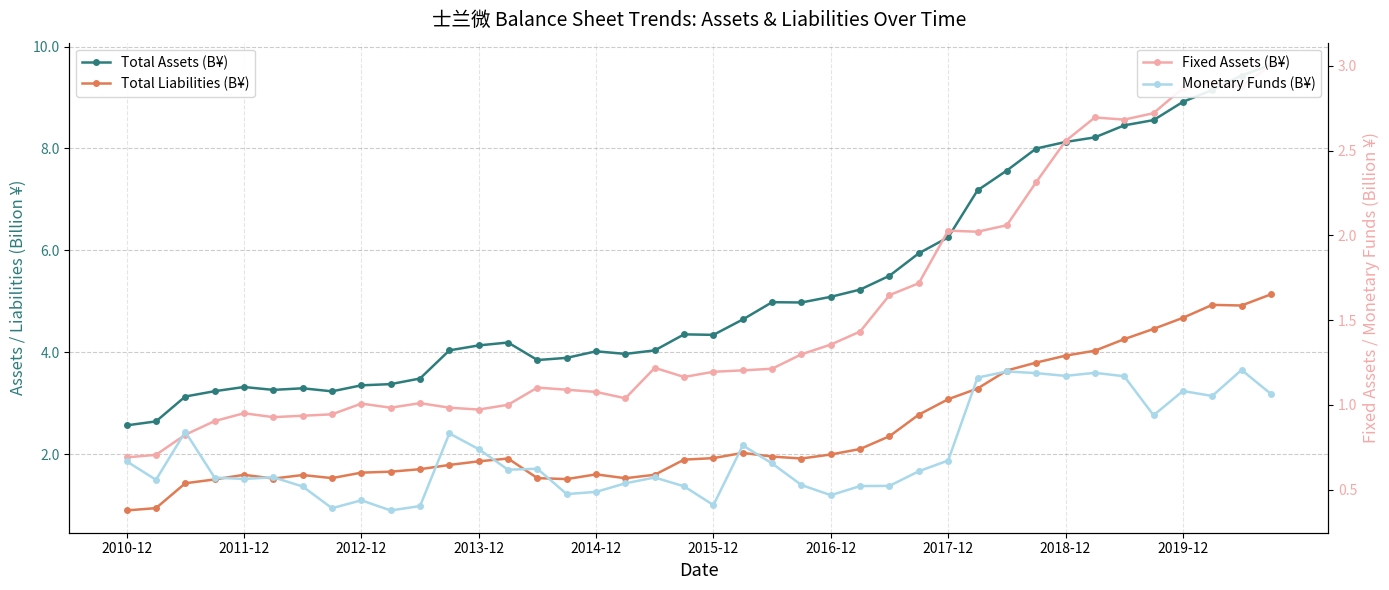

Which series has the largest total across all categories?

Total Assets (B¥)